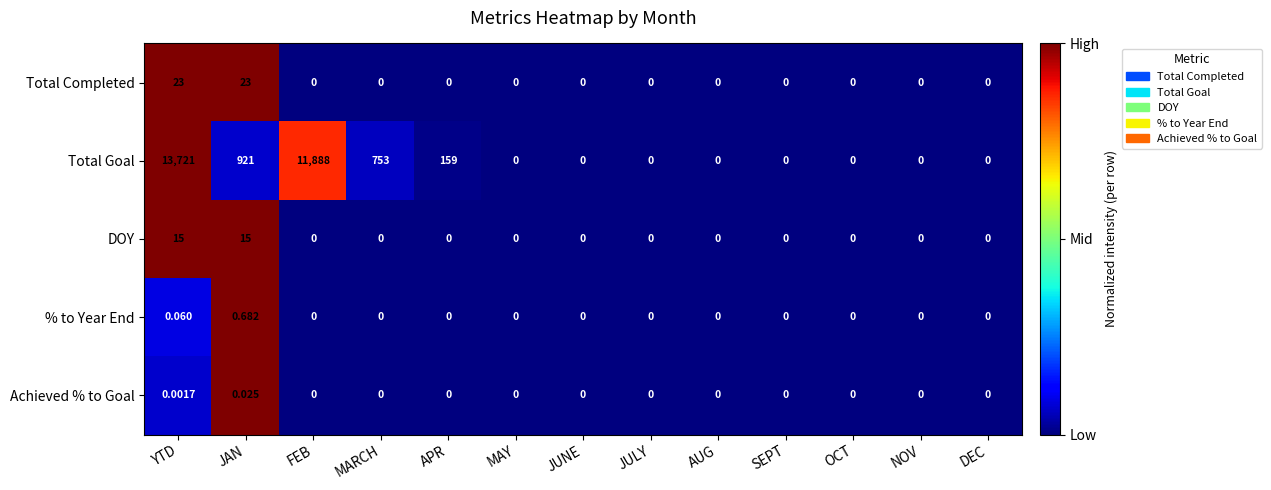

Rank the series at JAN from lowest to highest value.

Achieved % to Goal, % to Year End, DOY, Total Completed, Total Goal